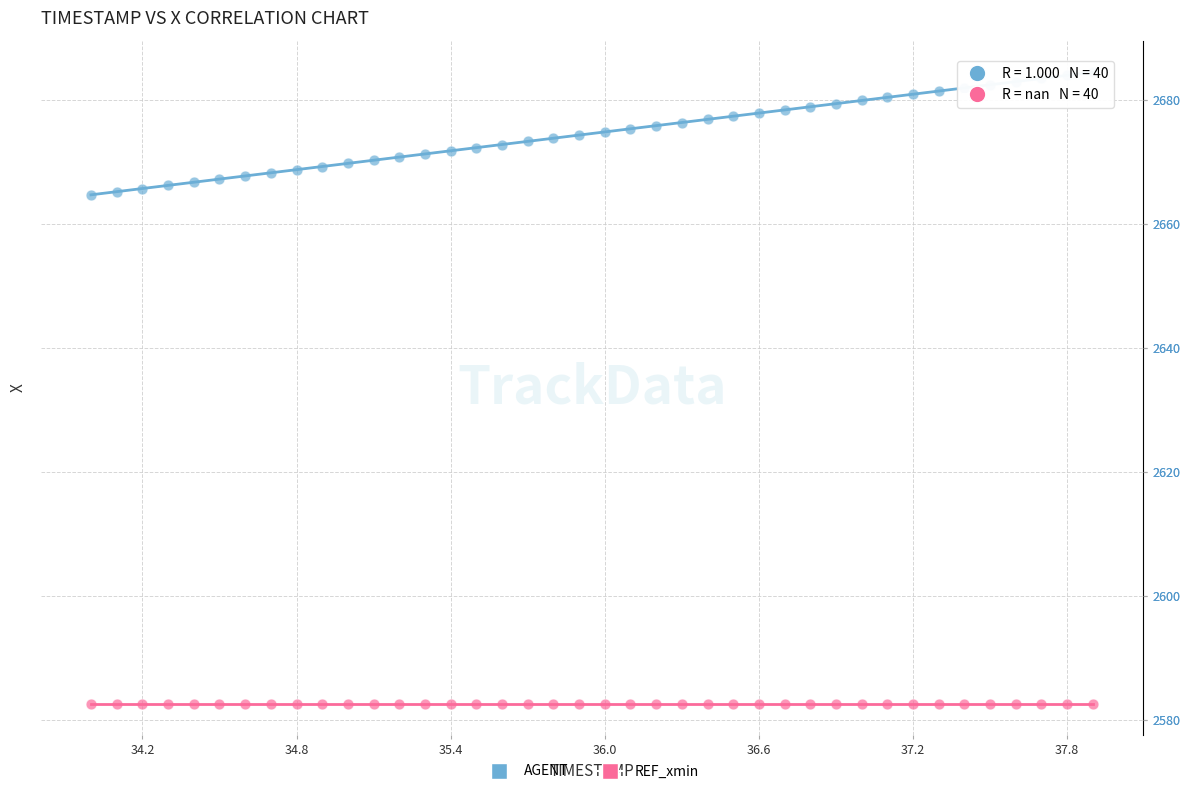

What are all the series names shown in the legend?

AGENT, REF_xmin